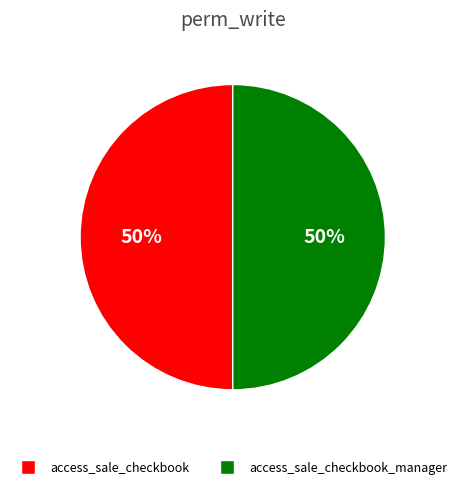

To the nearest percent, what is the average slice percentage?

50%